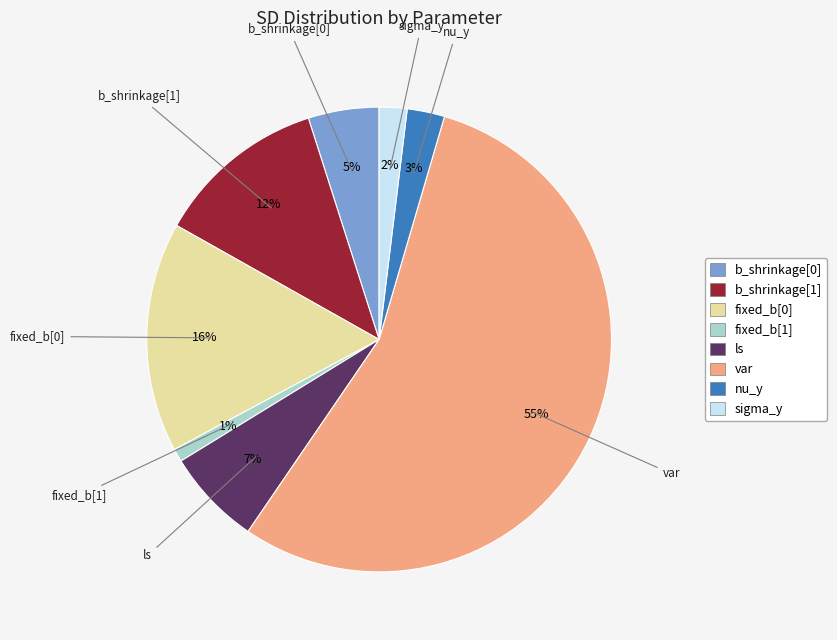

To the nearest percent, what is the average slice percentage?

12%